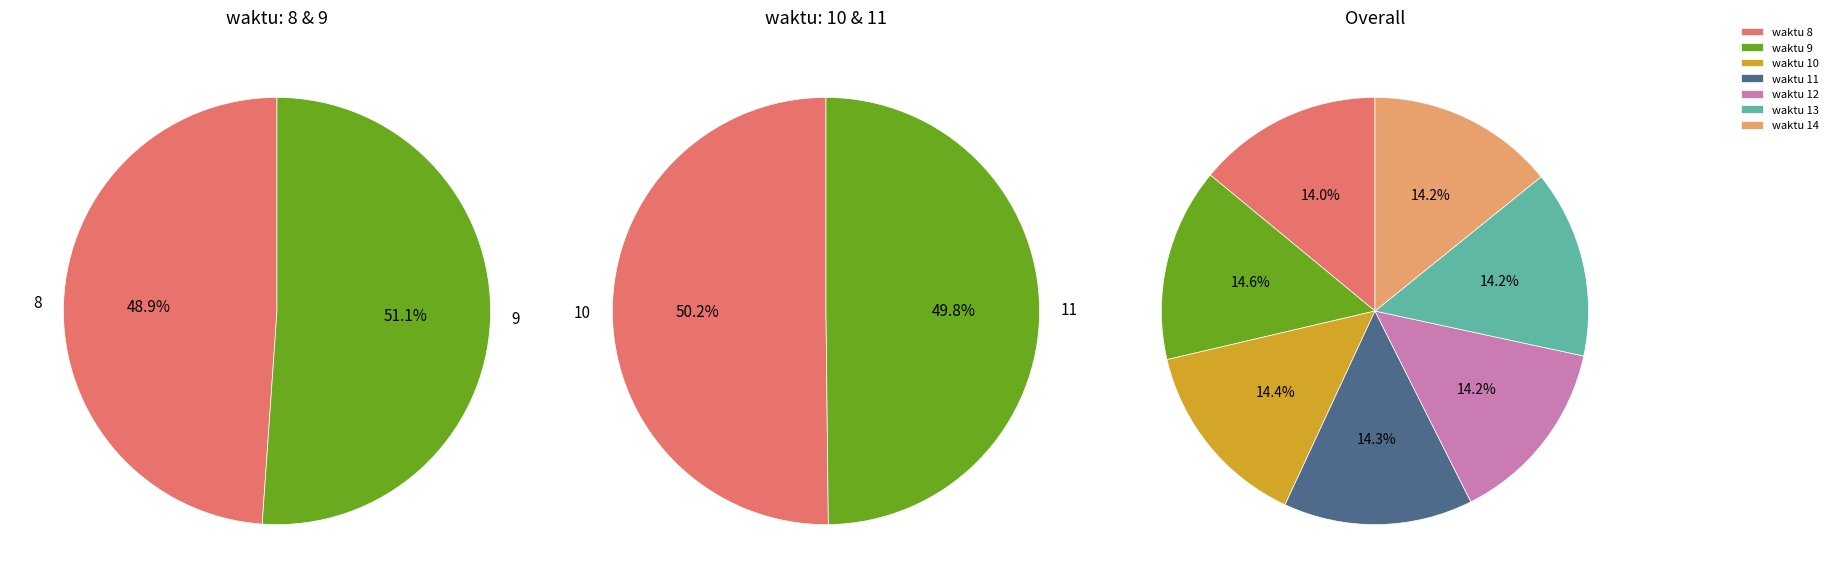

What is the largest slice in the pie chart?

9